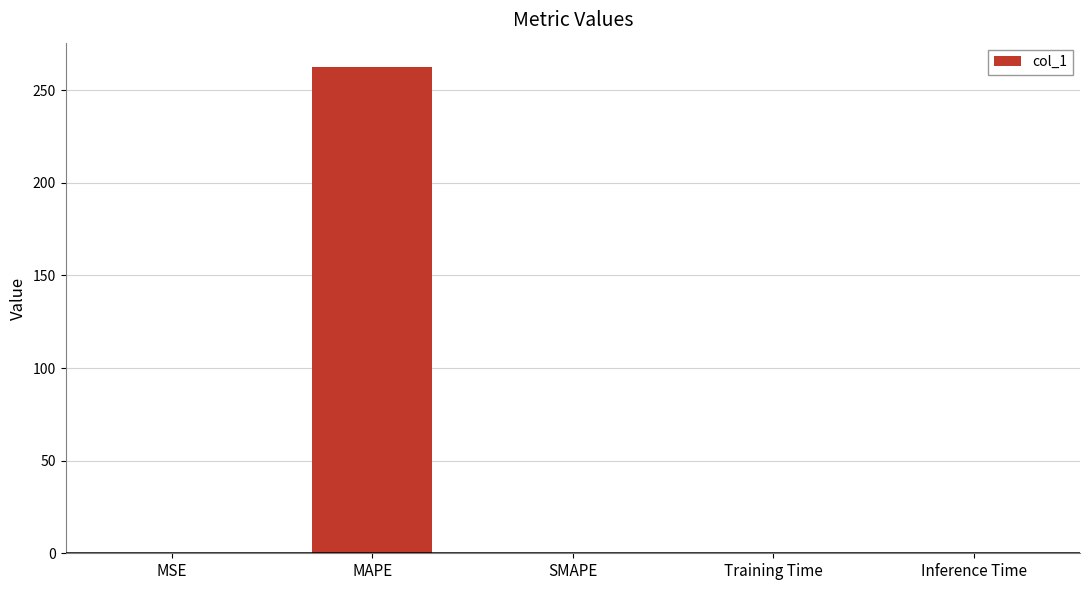

What is the maximum value shown in the chart?

262.5